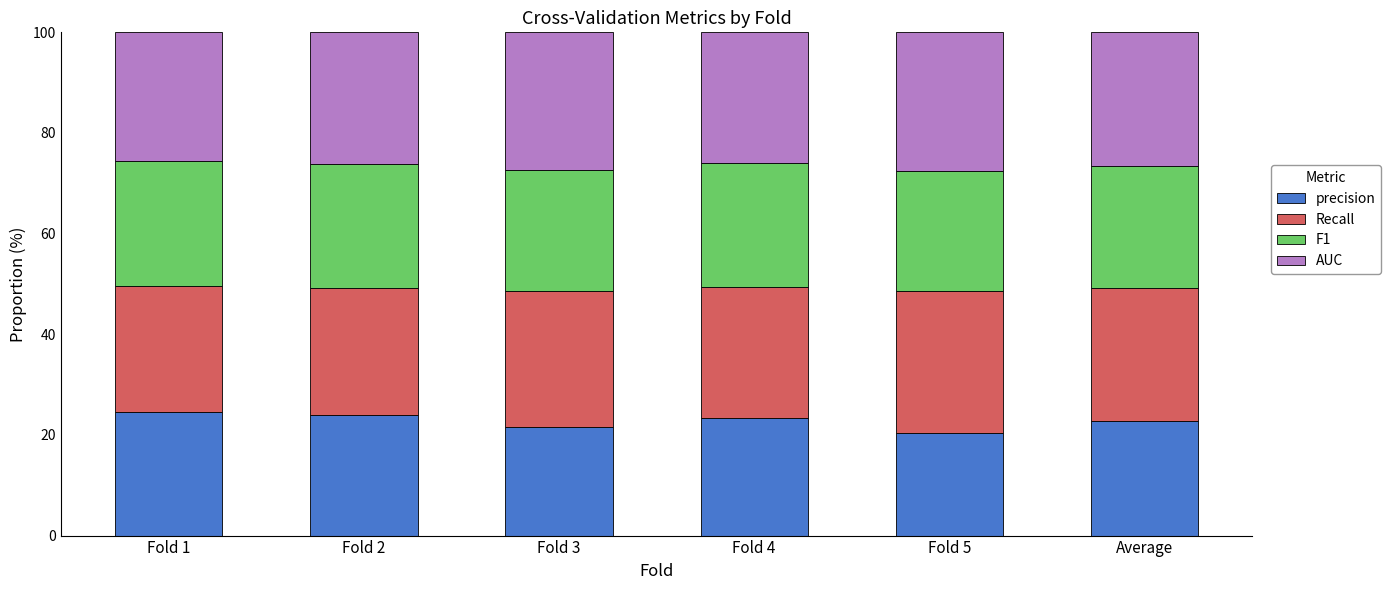

What is the highest value of the precision series?

24.6